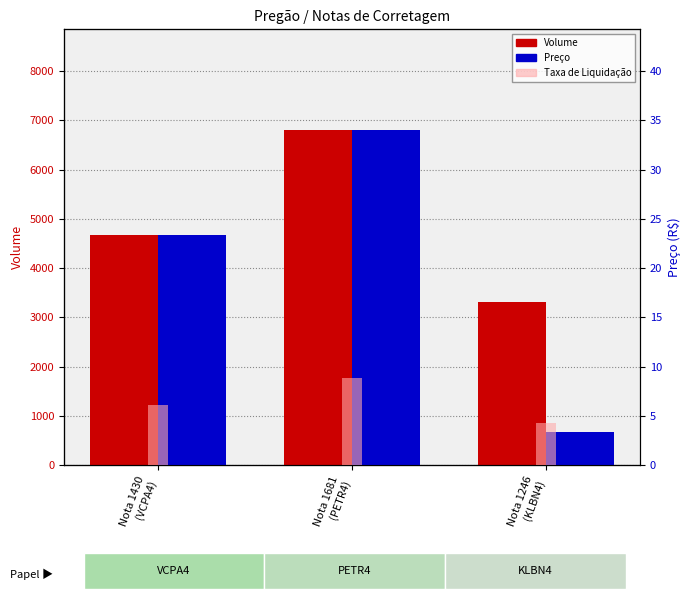

What value does the Volume series have at Nota 1681
(PETR4)?

6808.0